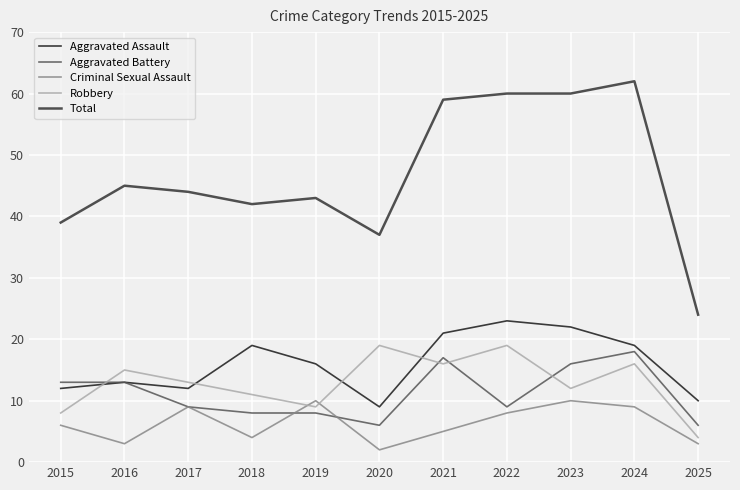

Rank the series at 2018 from highest to lowest value.

Total, Aggravated Assault, Robbery, Aggravated Battery, Criminal Sexual Assault